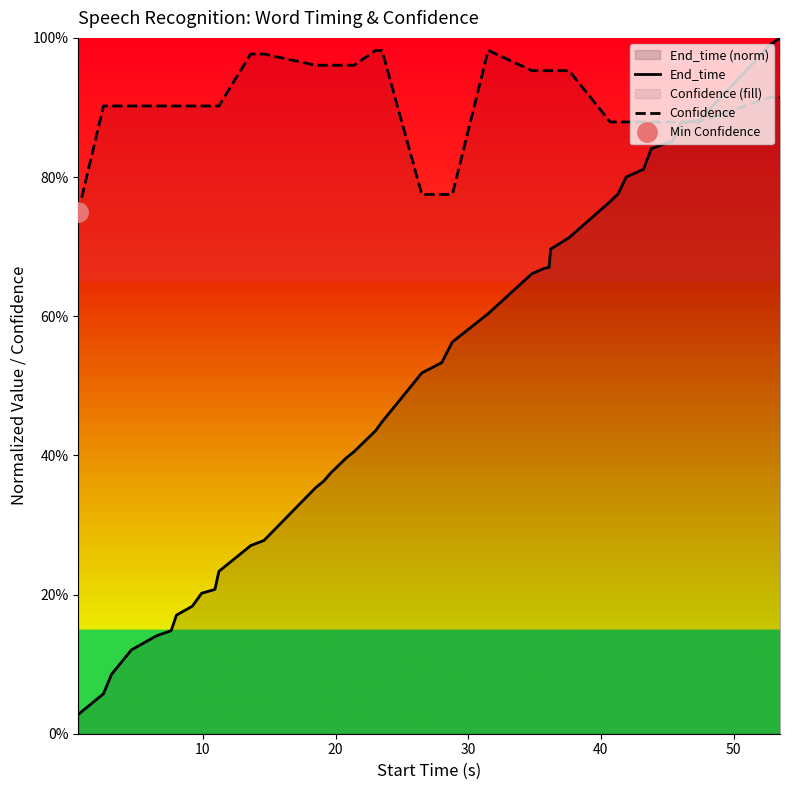

How many times do Confidence and End_time cross each other?

1